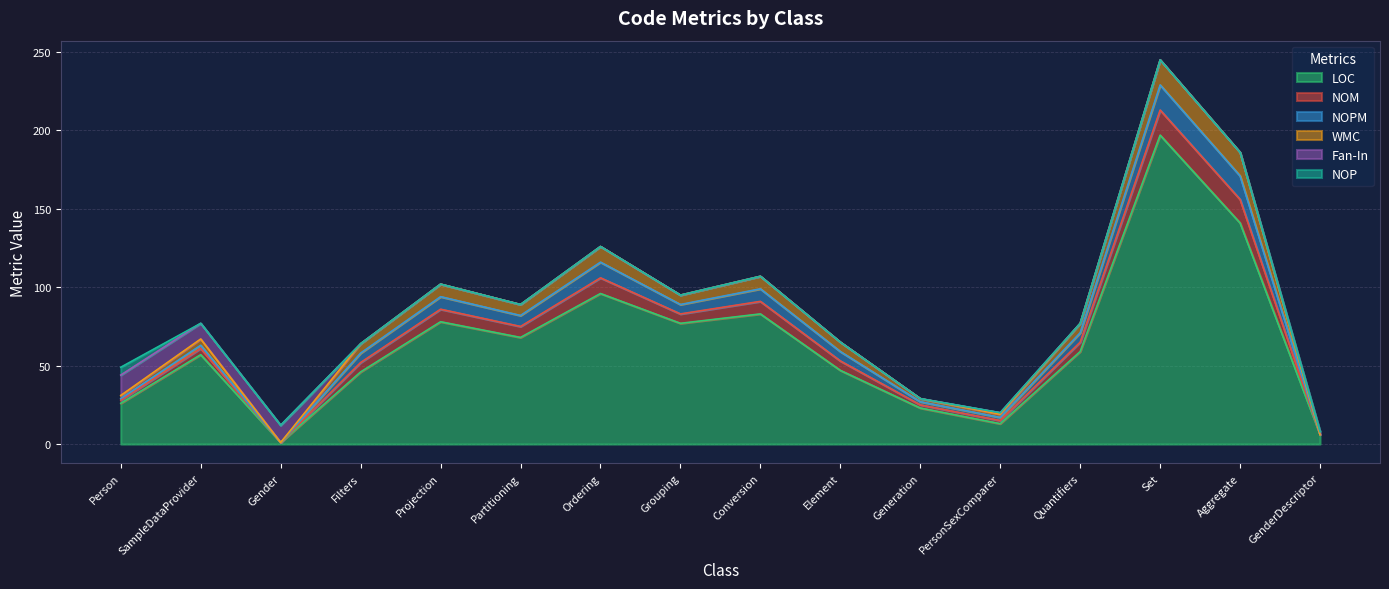

Which series has the widest spread of values?

LOC